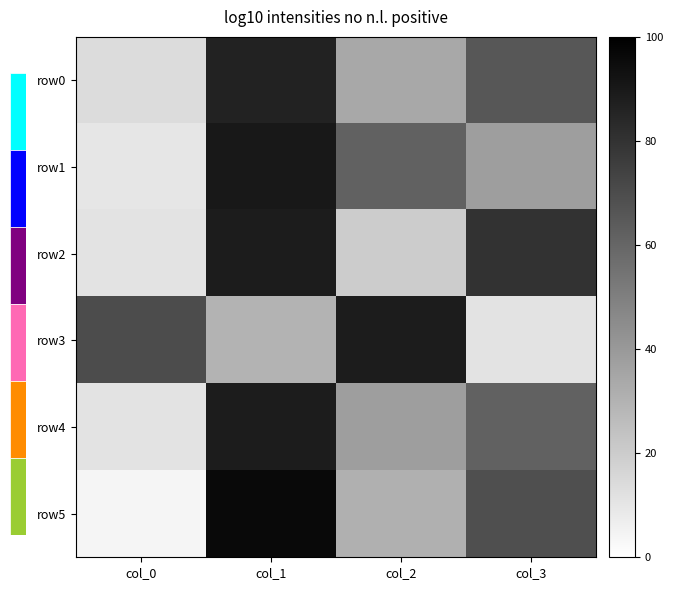

What is the total value across all series at col_0?

120